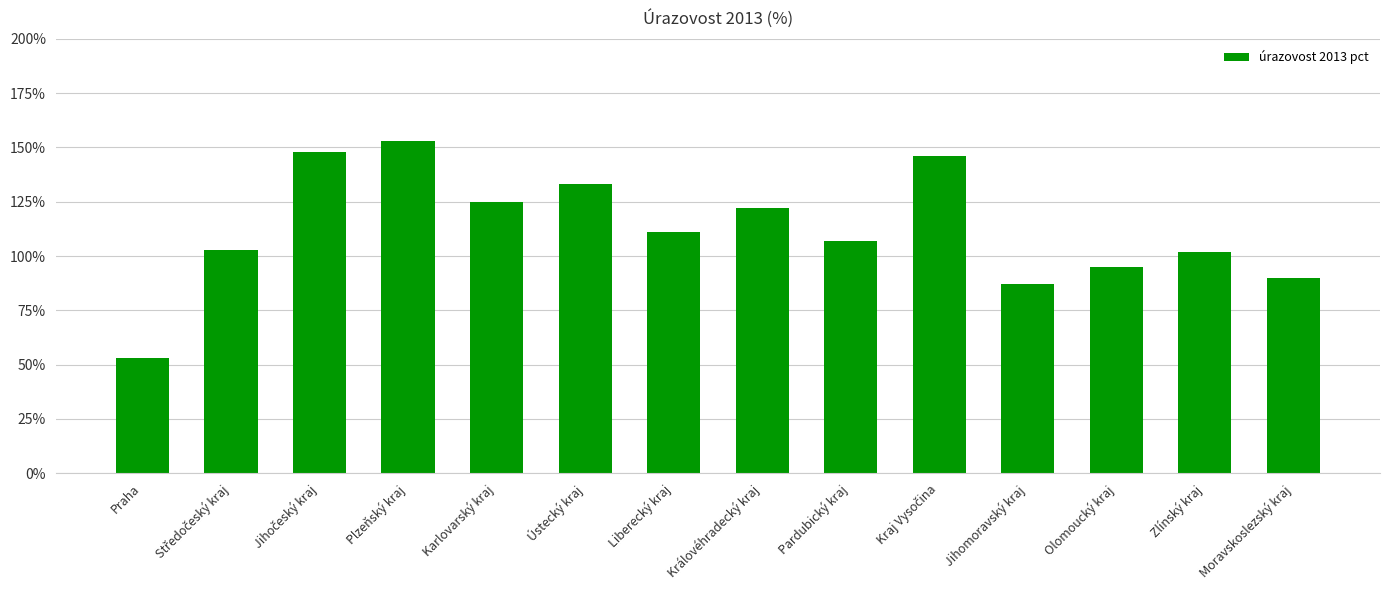

Reading right to left, extract all data points from this chart.

Moravskoslezský kraj=0.9	Zlínský kraj=1.0	Olomoucký kraj=0.9	Jihomoravský kraj=0.9	Kraj Vysočina=1.5	Pardubický kraj=1.1	Královéhradecký kraj=1.2	Liberecký kraj=1.1	Ústecký kraj=1.3	Karlovarský kraj=1.2	Plzeňský kraj=1.5	Jihočeský kraj=1.5	Středočeský kraj=1.0	Praha=0.5